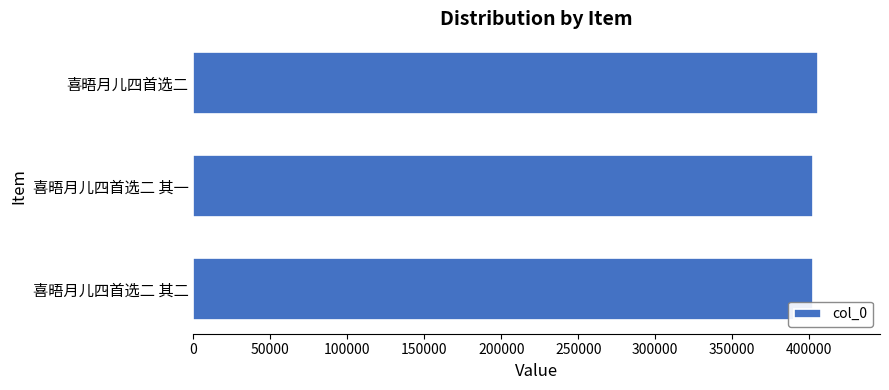

What is the difference between the second highest and minimum values?

1